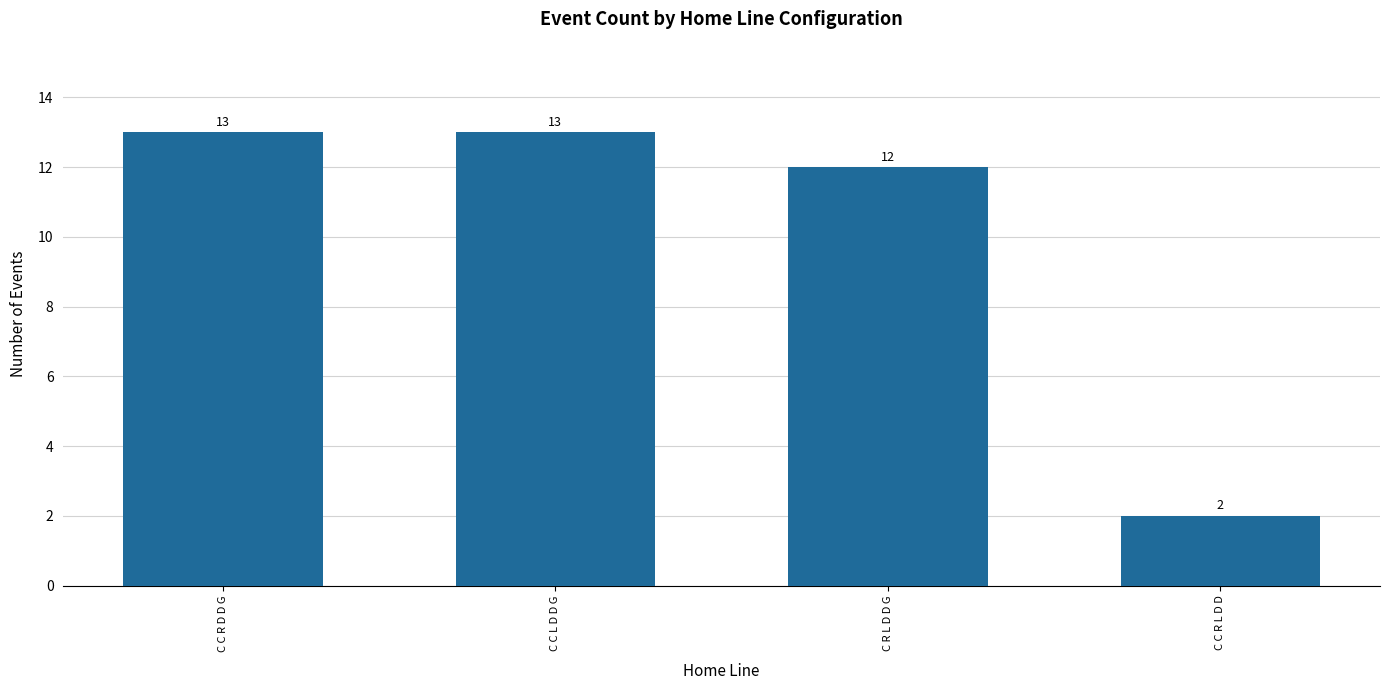

What is the change in value from C C R D D G to C R L D D G?

-1